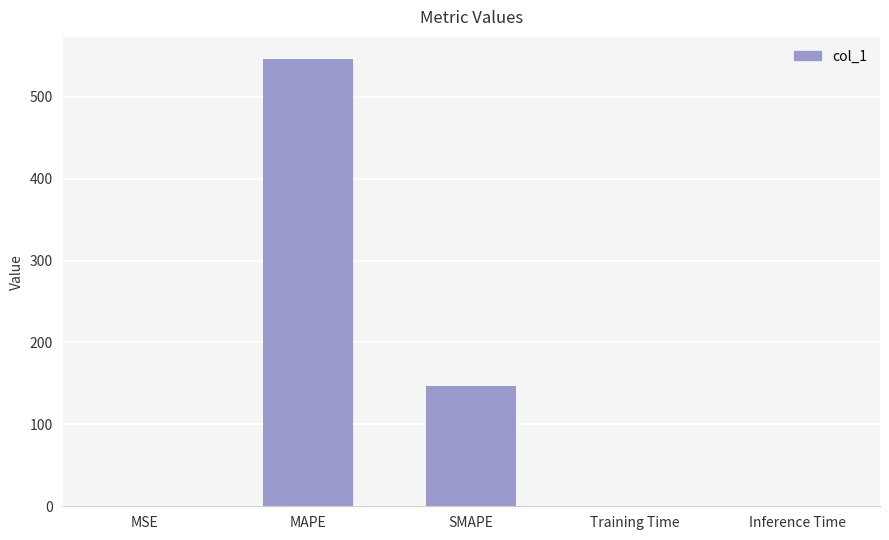

The value at Inference Time is 0.0. True or false?

True